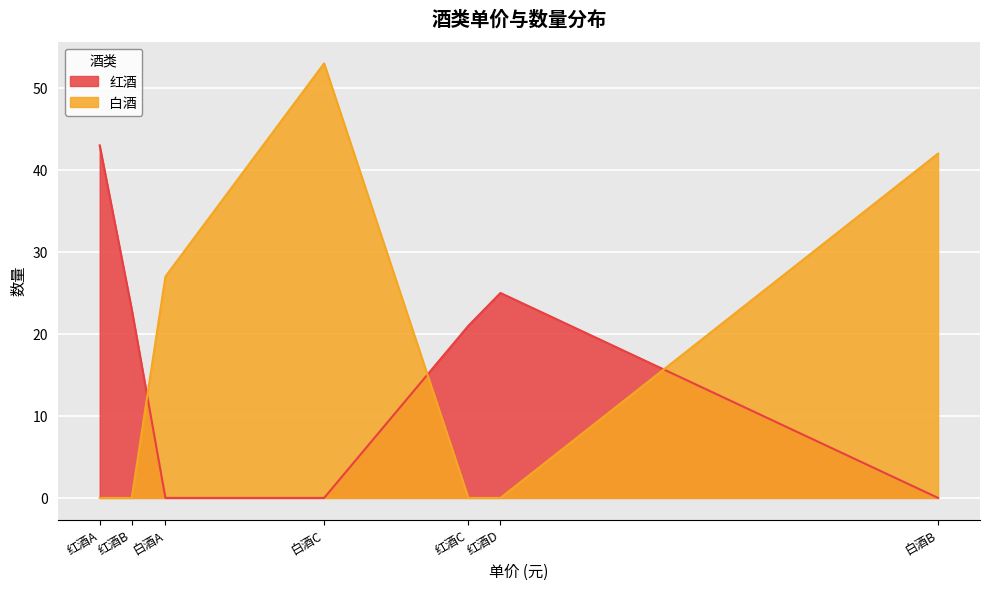

Read the 白酒 value at 白酒A.

27